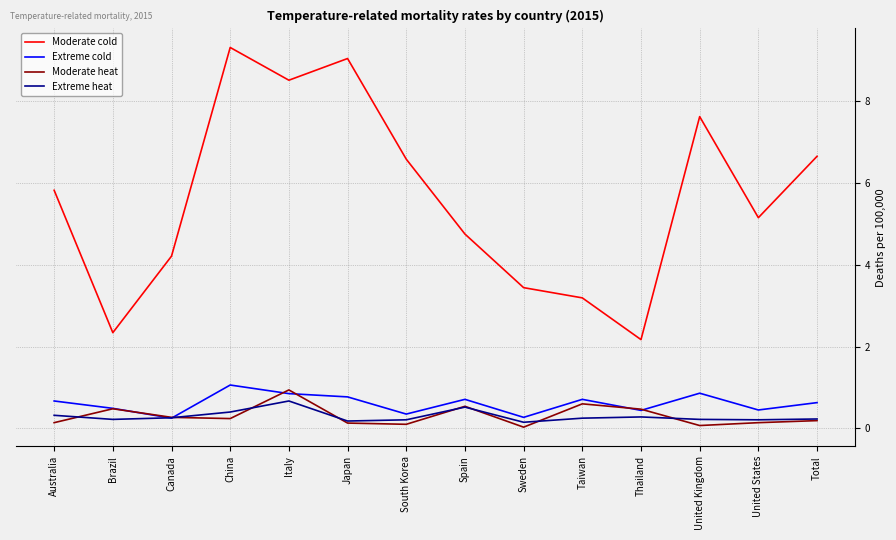

Which series has the largest total across all categories?

Moderate cold